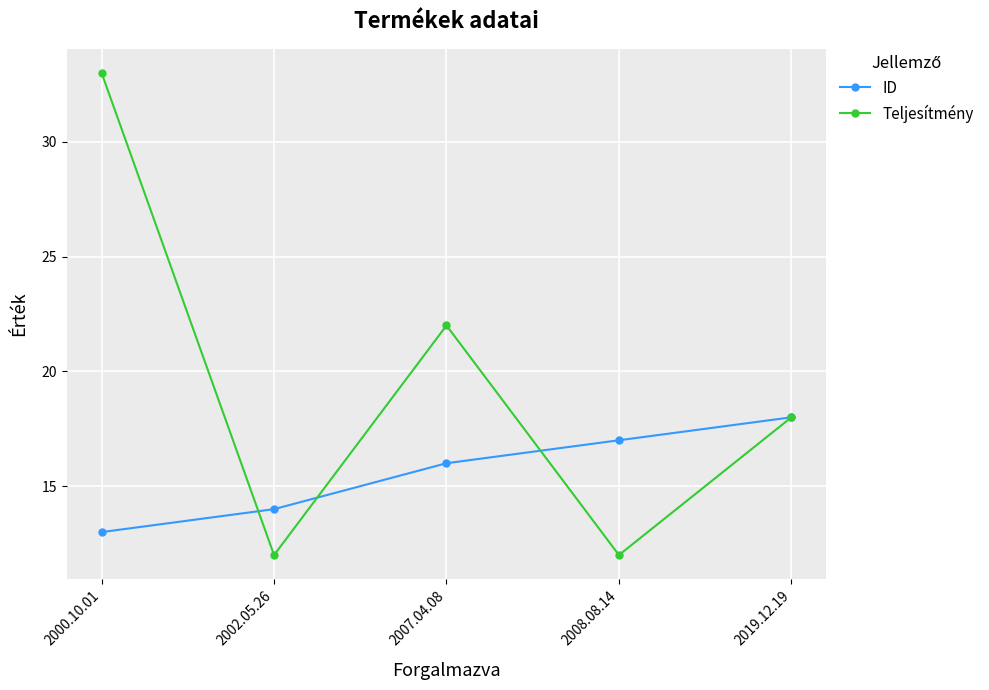

List the series in order of their peak value, highest first.

Teljesítmény, ID